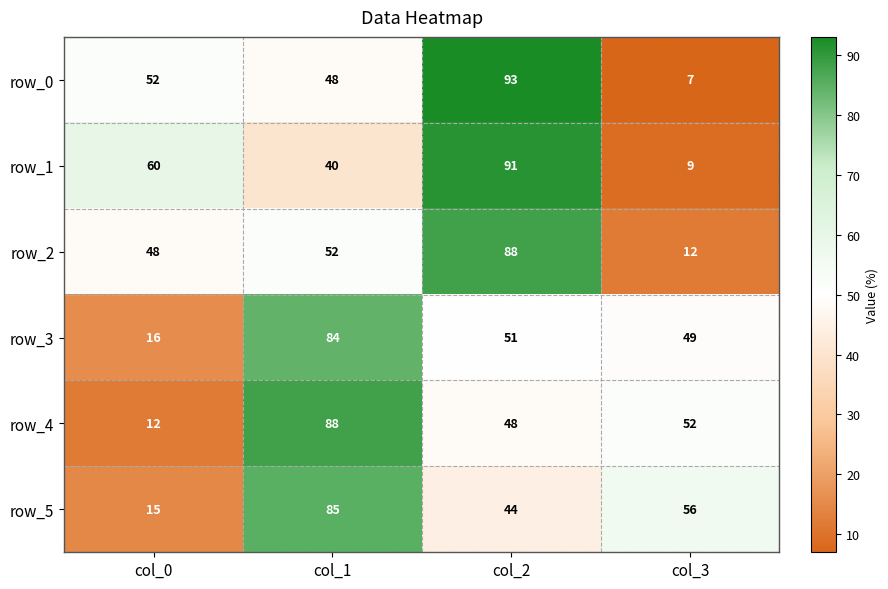

True or false: row_1 has a value of 92 at col_0.

False